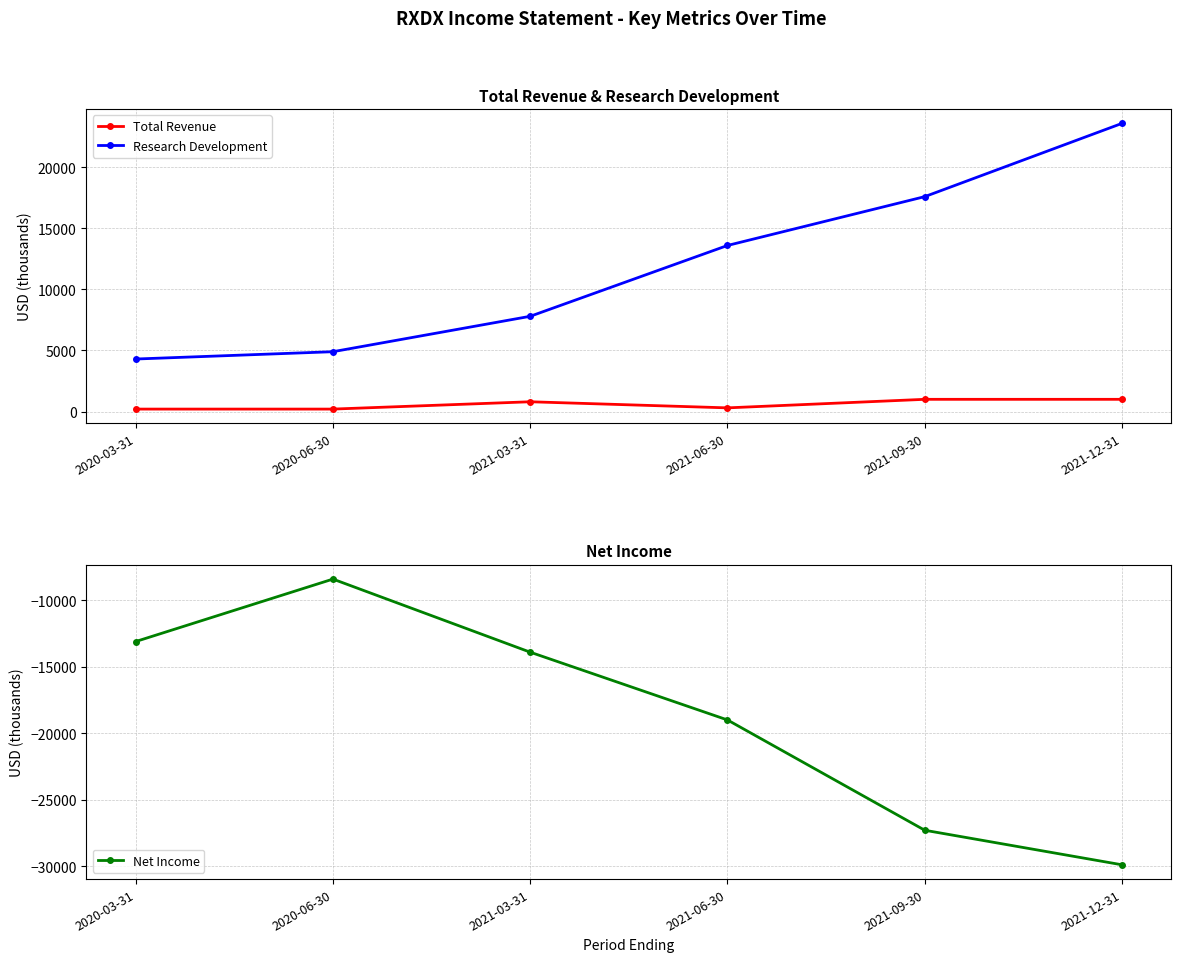

True or false: Research Development and Total Revenue cross at least once.

False